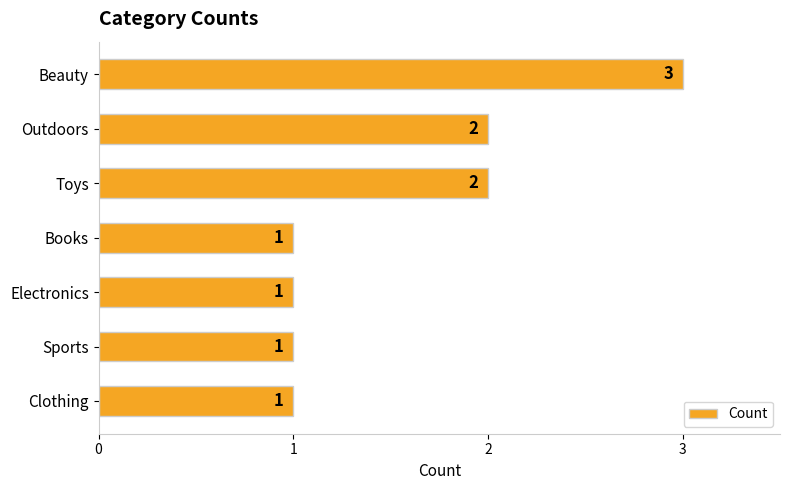

Reading bottom to top, what are all the values shown in this chart?

1	1	1	1	2	2	3